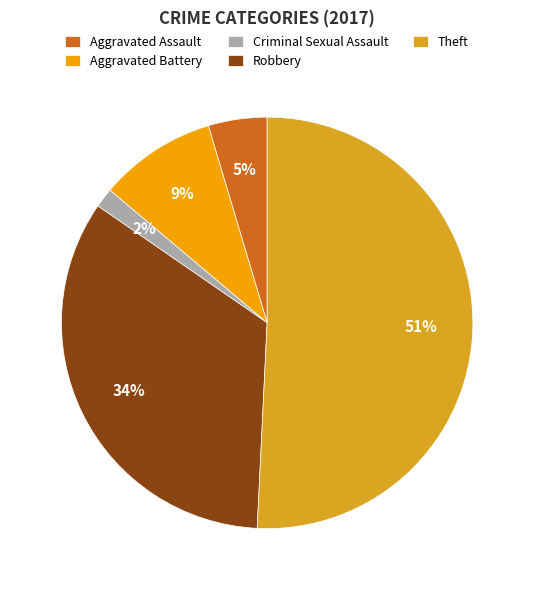

Rank the categories by value from lowest to highest.

Criminal Sexual Assault, Aggravated Assault, Aggravated Battery, Robbery, Theft